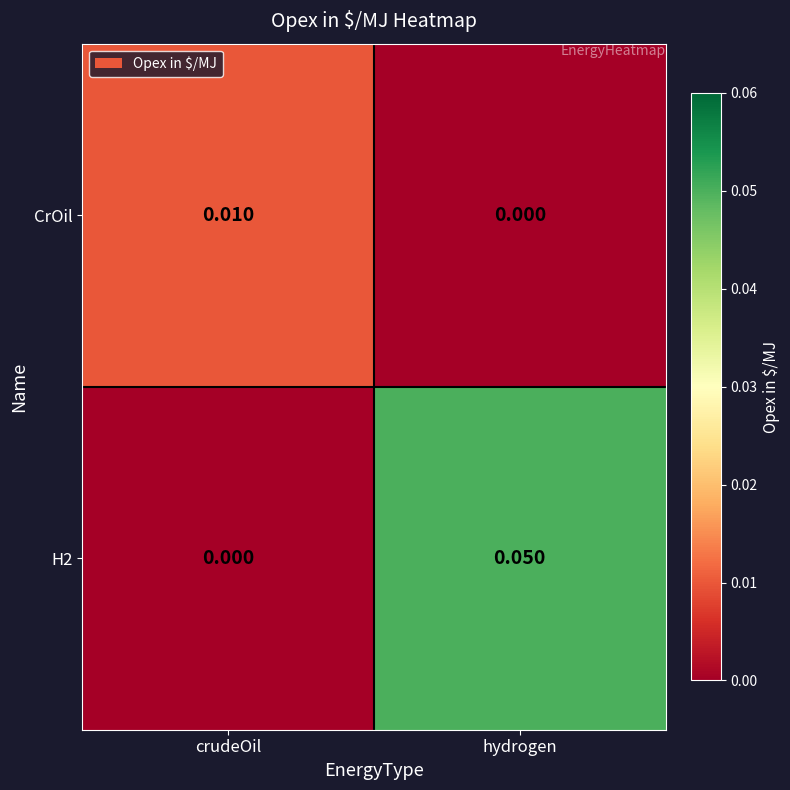

Where is H2 nearest to the value 0?

crudeOil